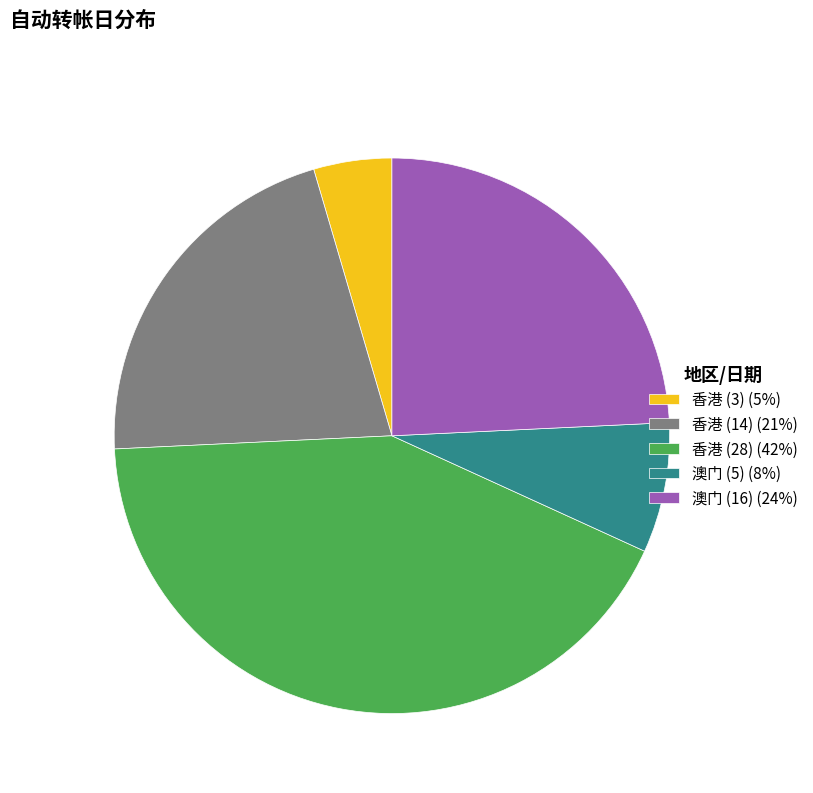

The 香港 (28) slice represents 54% of the pie. True or false?

False